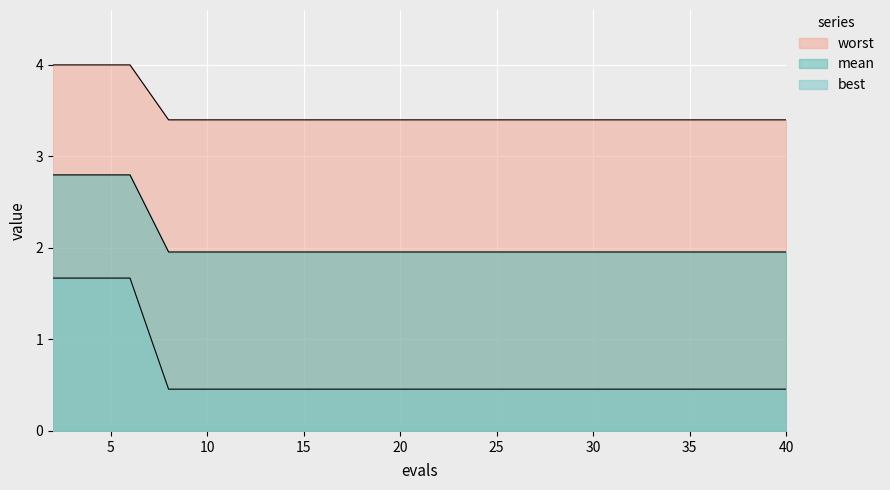

At which category is the sum across all series the highest?

2